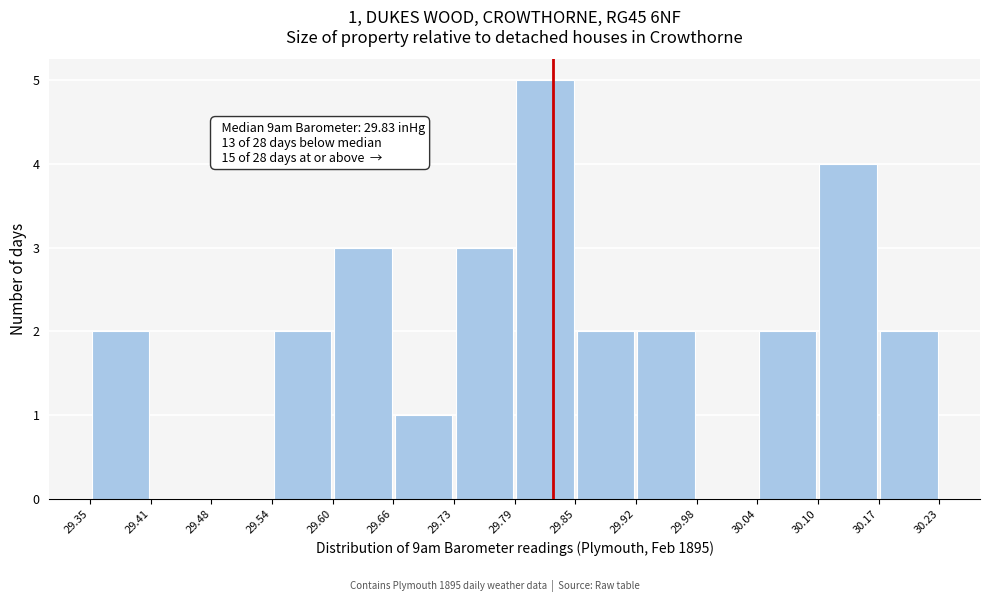

Over which range of the x-axis is the bar tallest?

29.79 to 29.85